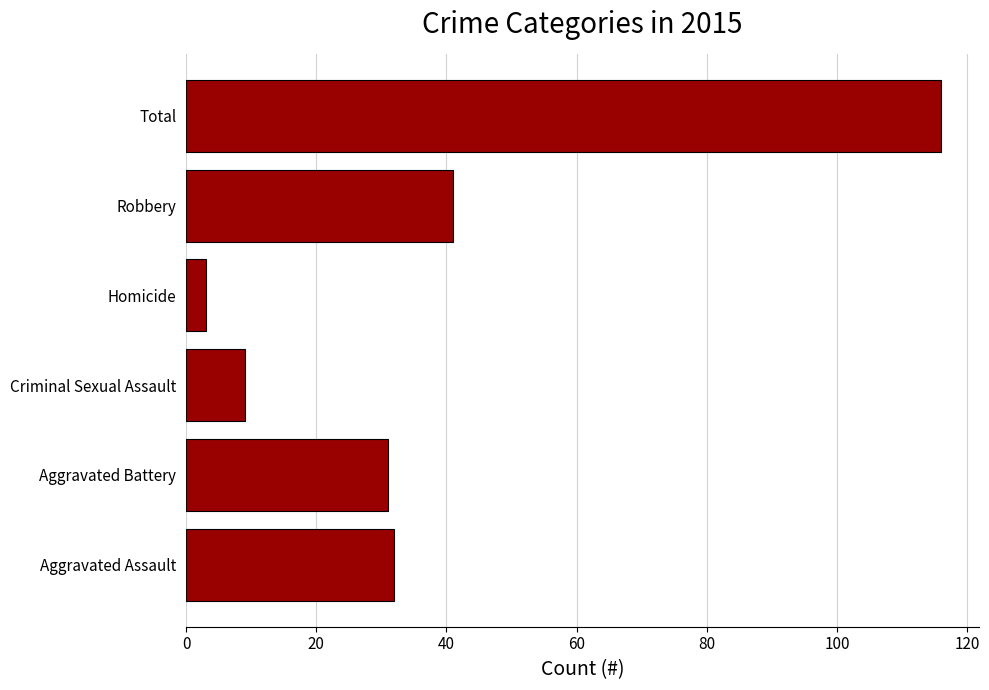

List the labels in order of value, largest first.

Total, Robbery, Aggravated Assault, Aggravated Battery, Criminal Sexual Assault, Homicide